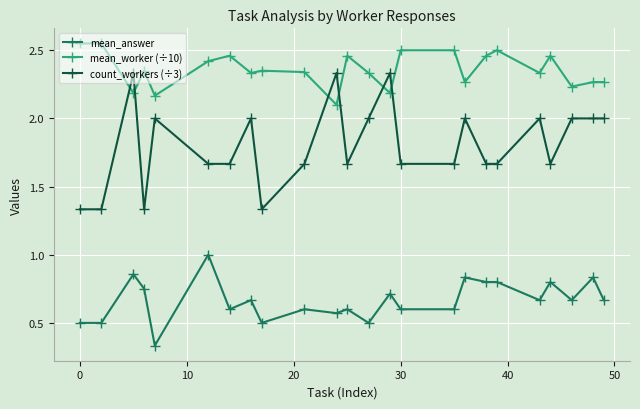

List the series in order of their overall mean, lowest first.

mean_answer, count_workers (÷3), mean_worker (÷10)